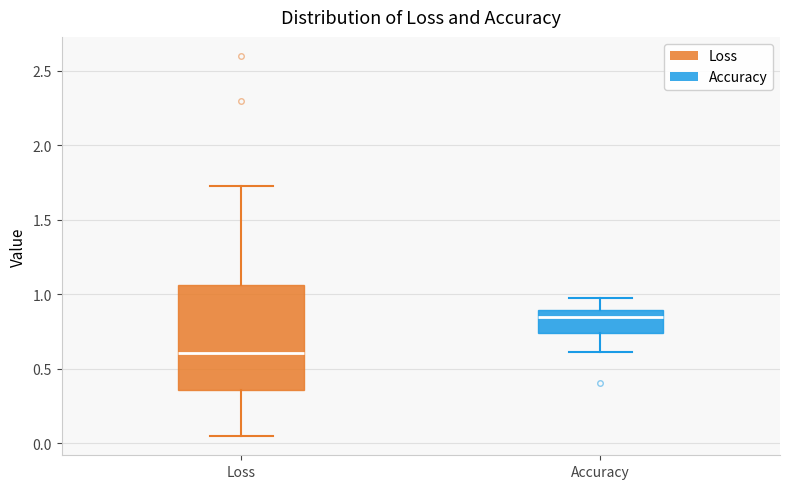

Which box has the lowest median line?

Loss